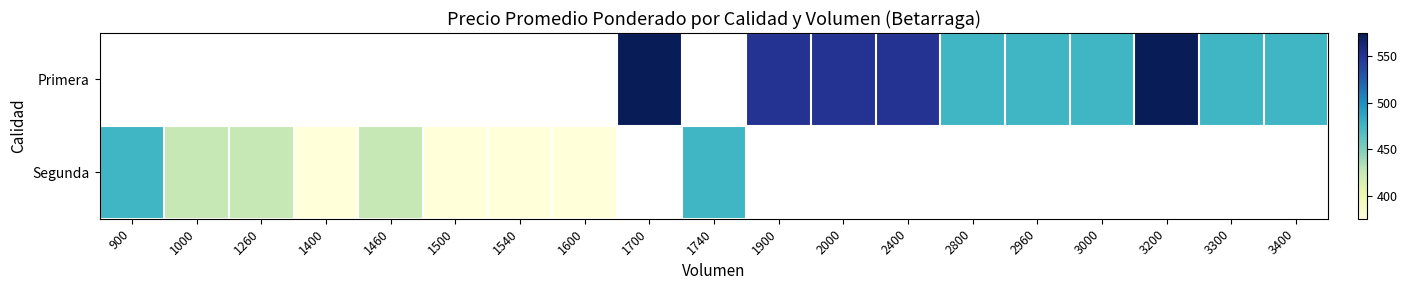

True or false: Segunda has a value of 566.6 at 1600.

False